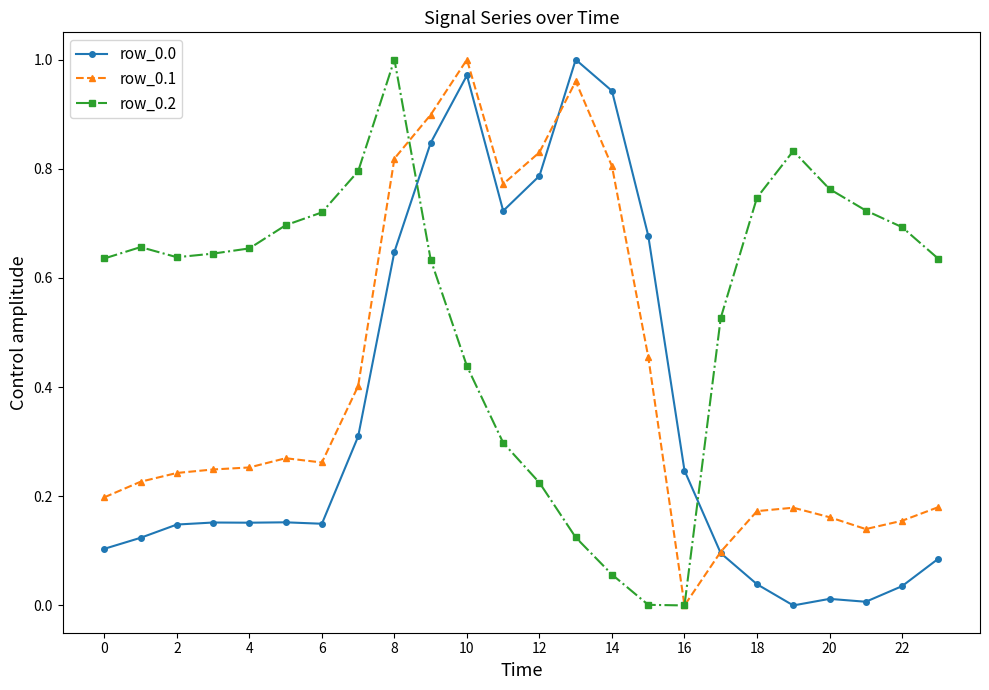

How many series are shown in this chart?

3